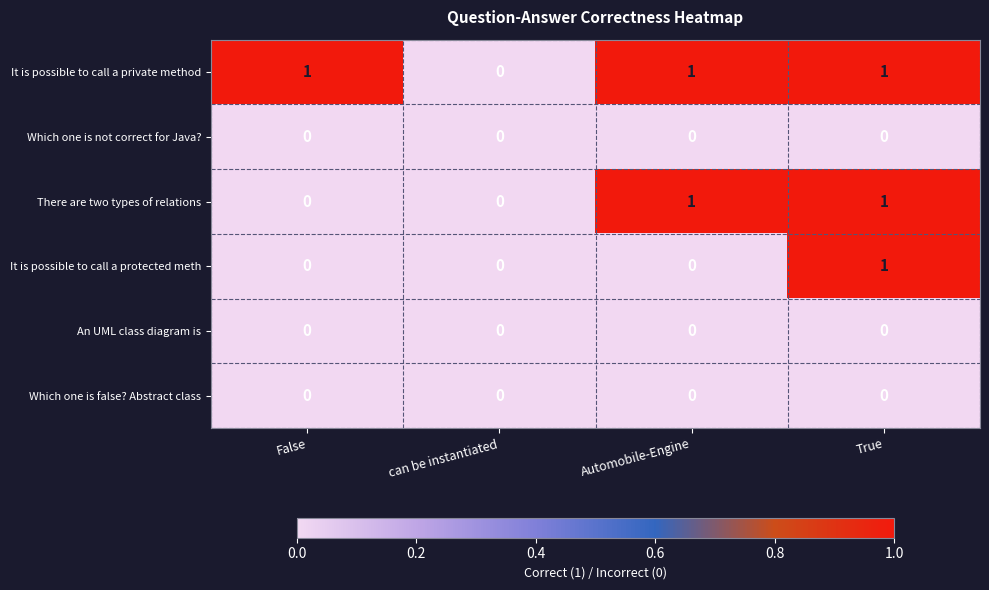

Which series changed the most between Automobile-Engine and True?

It is possible to call a protected meth